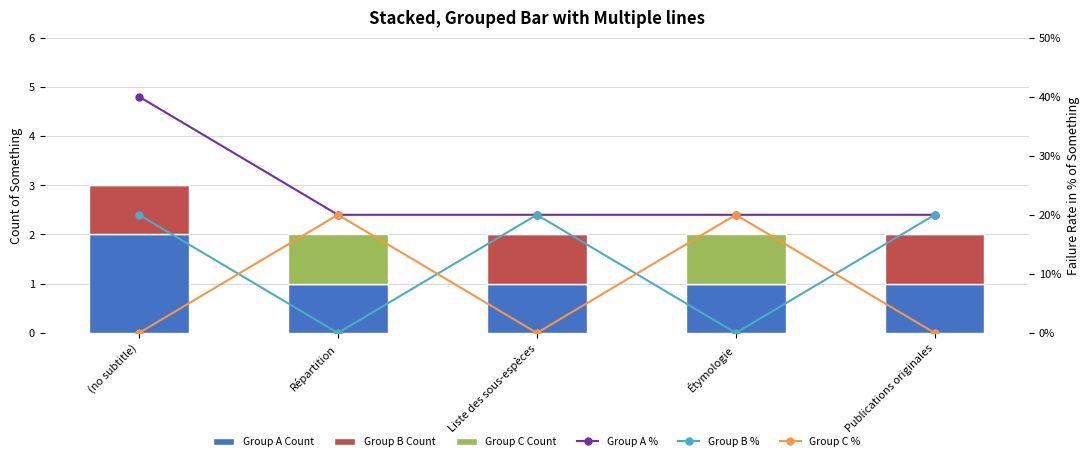

Is it true that Group B Count equals 0 at Répartition?

True